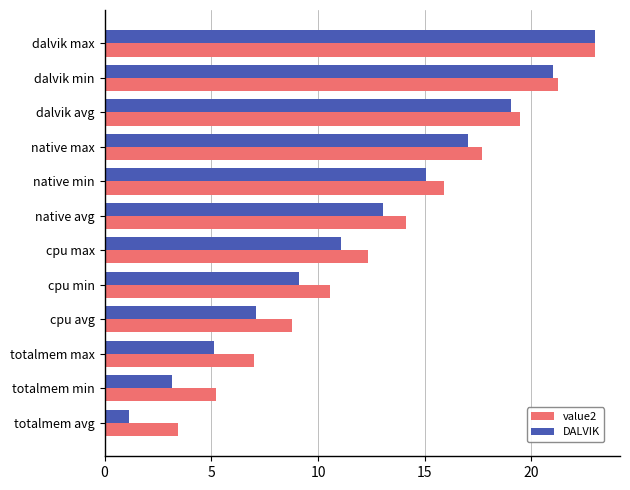

List the series in order of their overall mean, lowest first.

DALVIK, value2